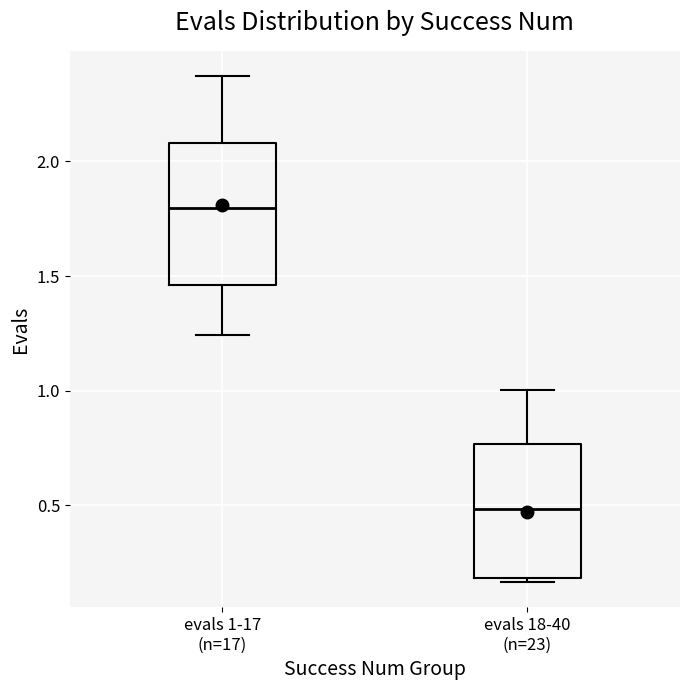

Where does the median line of the box for evals 18-40 (n=23) sit on the y-axis? The values are not printed on the chart, so give them approximately, as read against the axis.

0.50